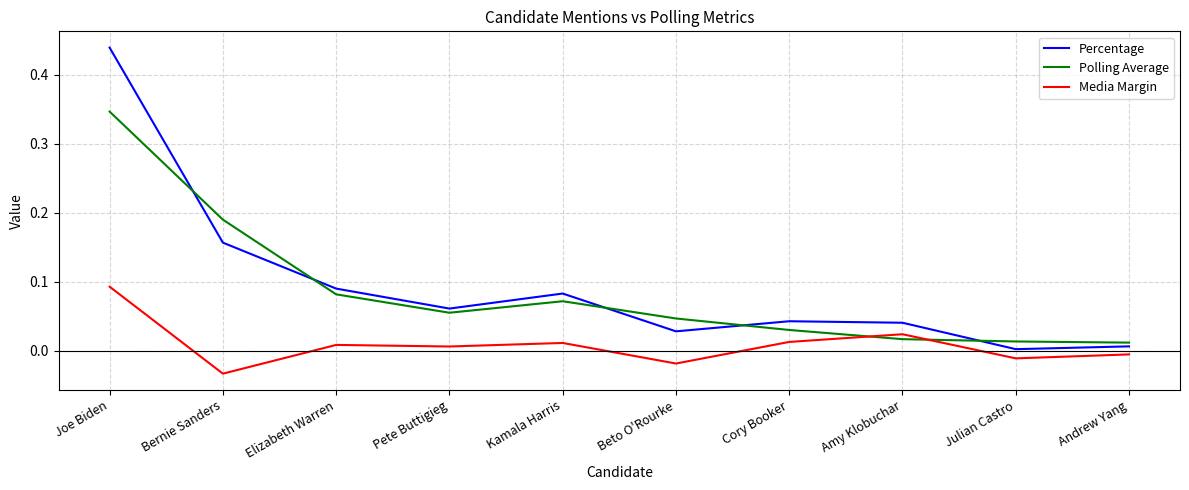

Which series changed the most between Beto O'Rourke and Andrew Yang?

Polling Average